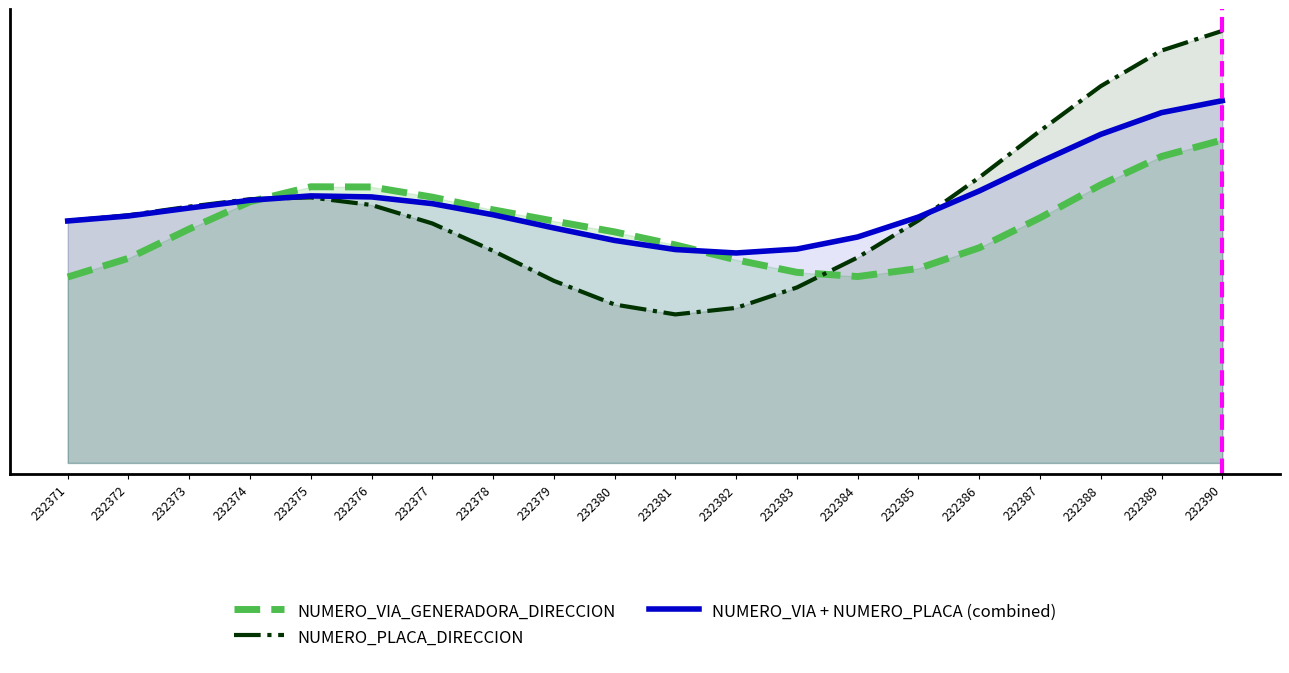

List the labels in order of NUMERO_PLACA_DIRECCION value, largest first.

232390, 232389, 232388, 232387, 232386, 232375, 232374, 232376, 232373, 232372, 232385, 232371, 232377, 232378, 232384, 232379, 232383, 232380, 232382, 232381